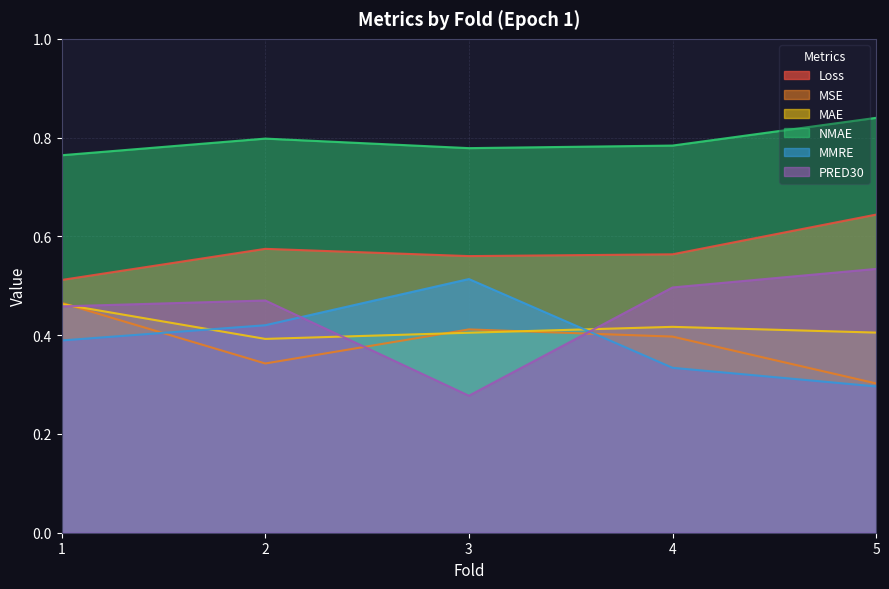

True or false: Loss and MMRE cross at least once.

False